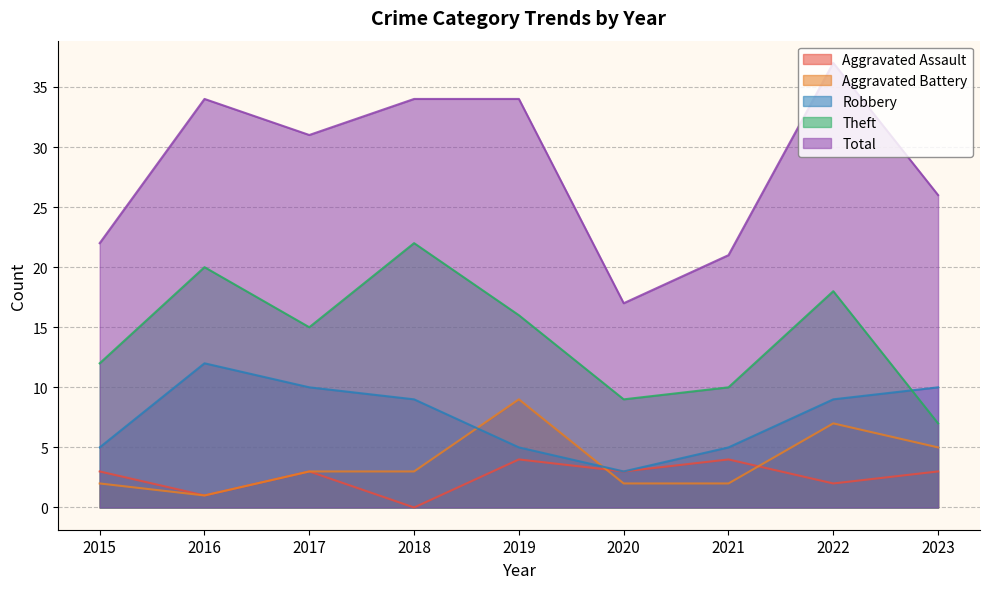

Where is Aggravated Assault nearest to the value 2?

2022